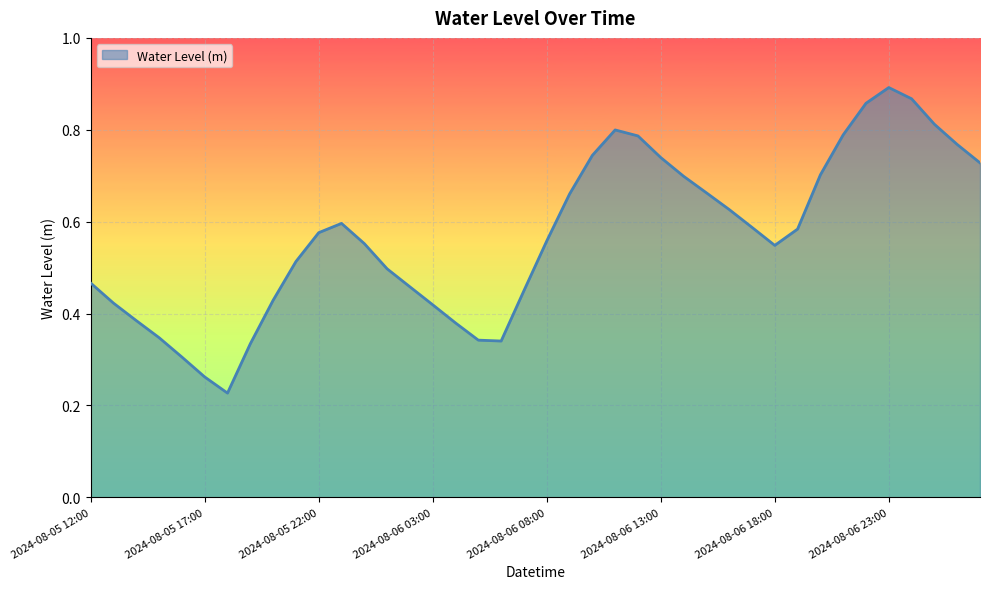

What is the sum of all values?

22.7